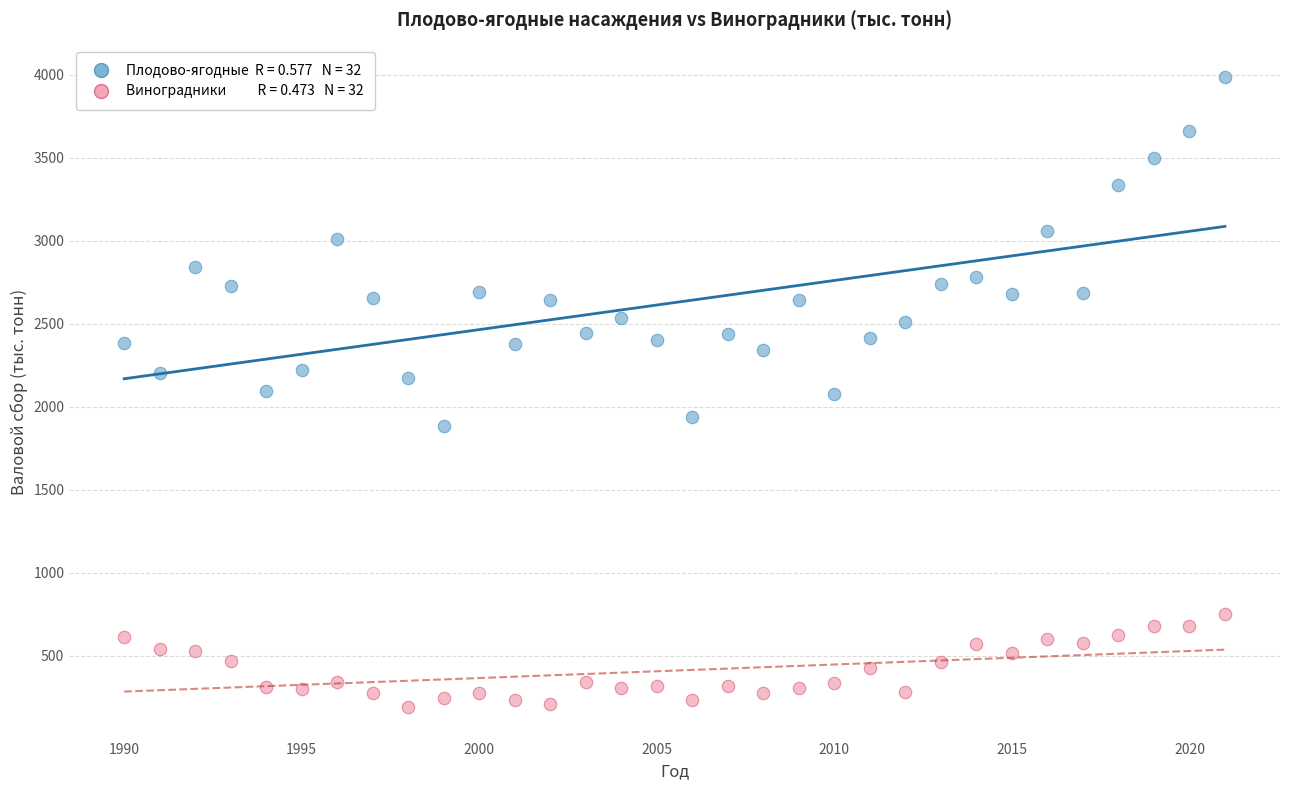

Across all data points, what is the range of X values (max minus min)?

31.0